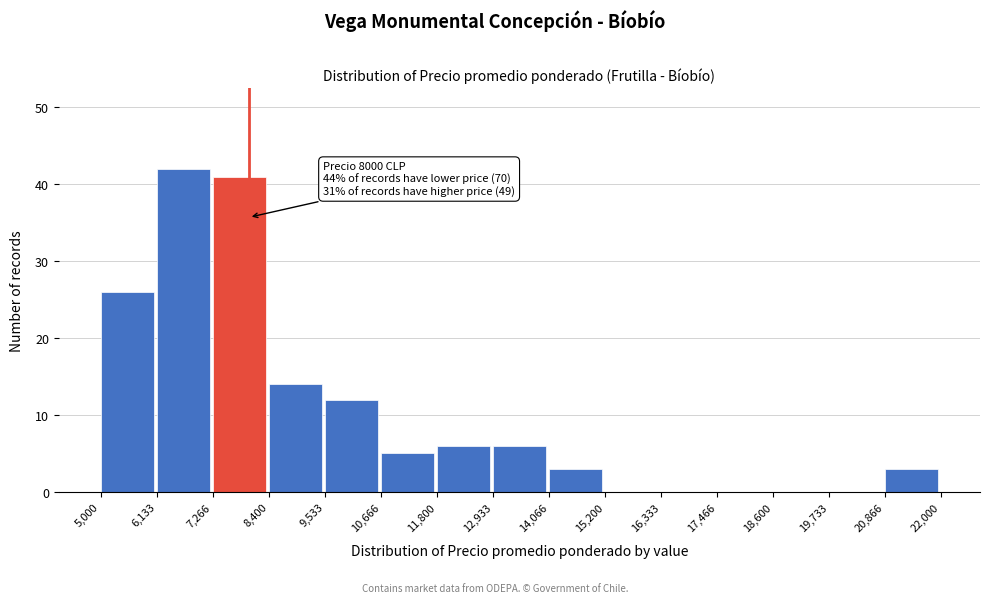

Over which range of the x-axis is the bar tallest?

6,133 to 7,266